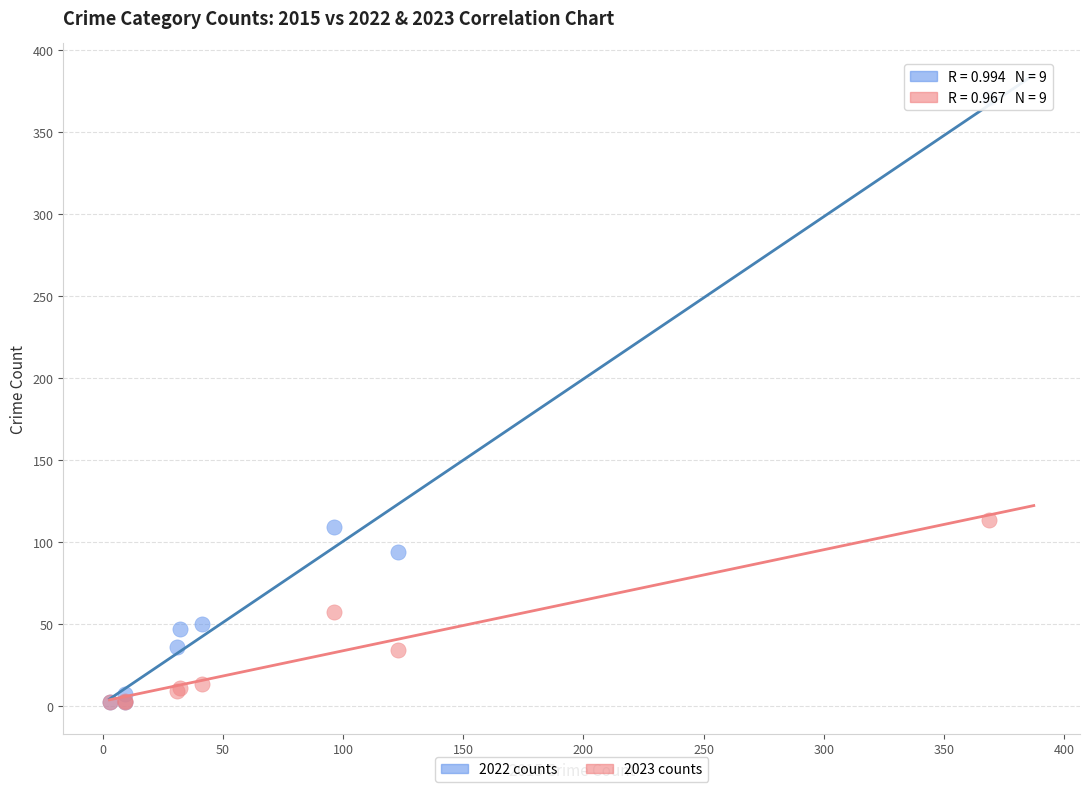

Which series contains the highest Y value?

2022 counts